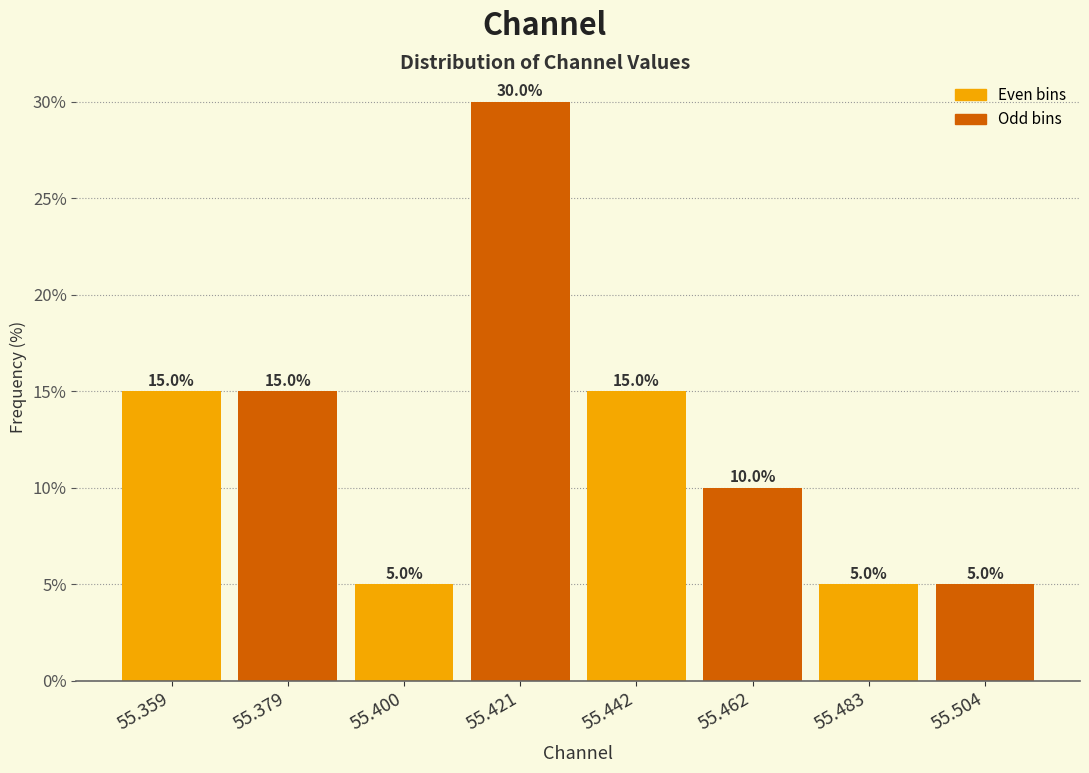

How tall is the bar that spans 55.410 to 55.430 on the x-axis? The bar edges are not printed on the chart, so give them approximately, as read against the axis.

30.0